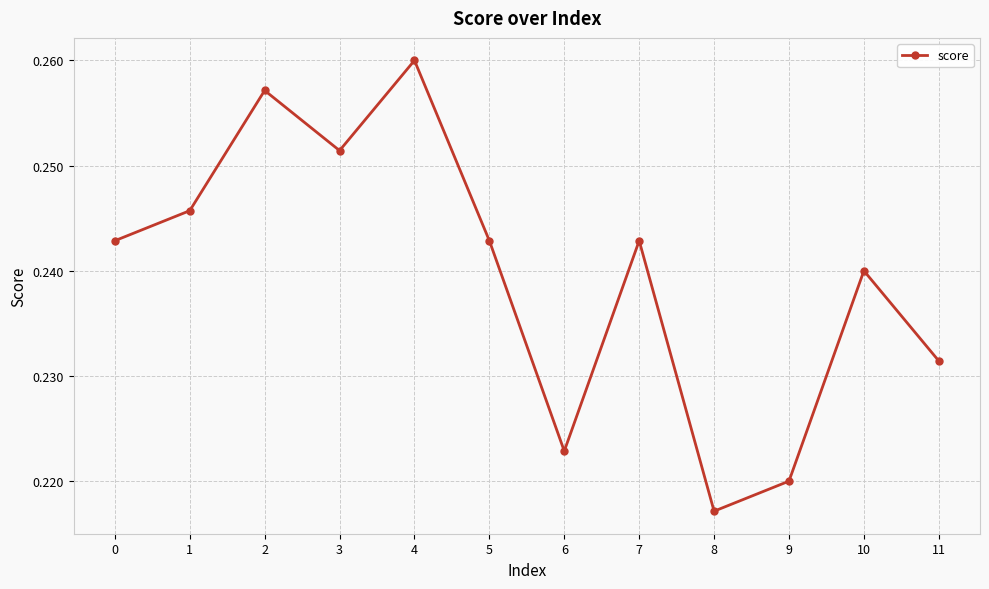

Is it true that the value at 2 is 0.1?

False